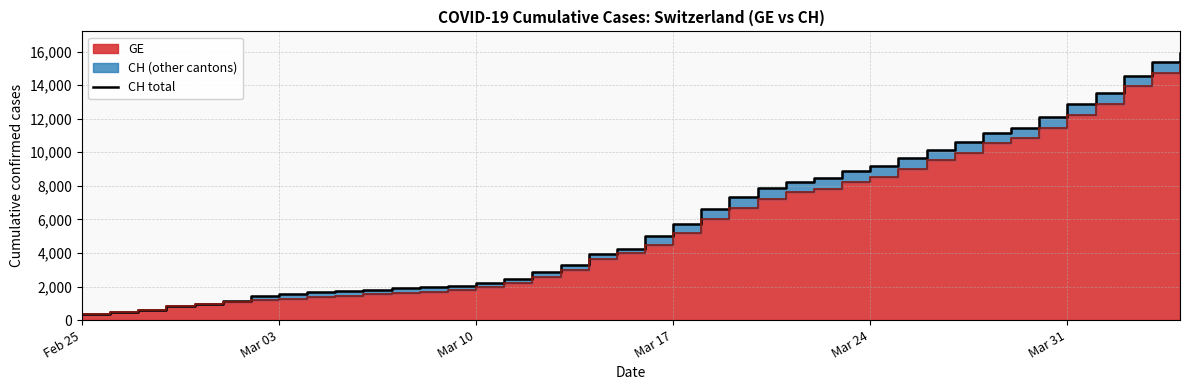

Count the number of categories in the chart.

40